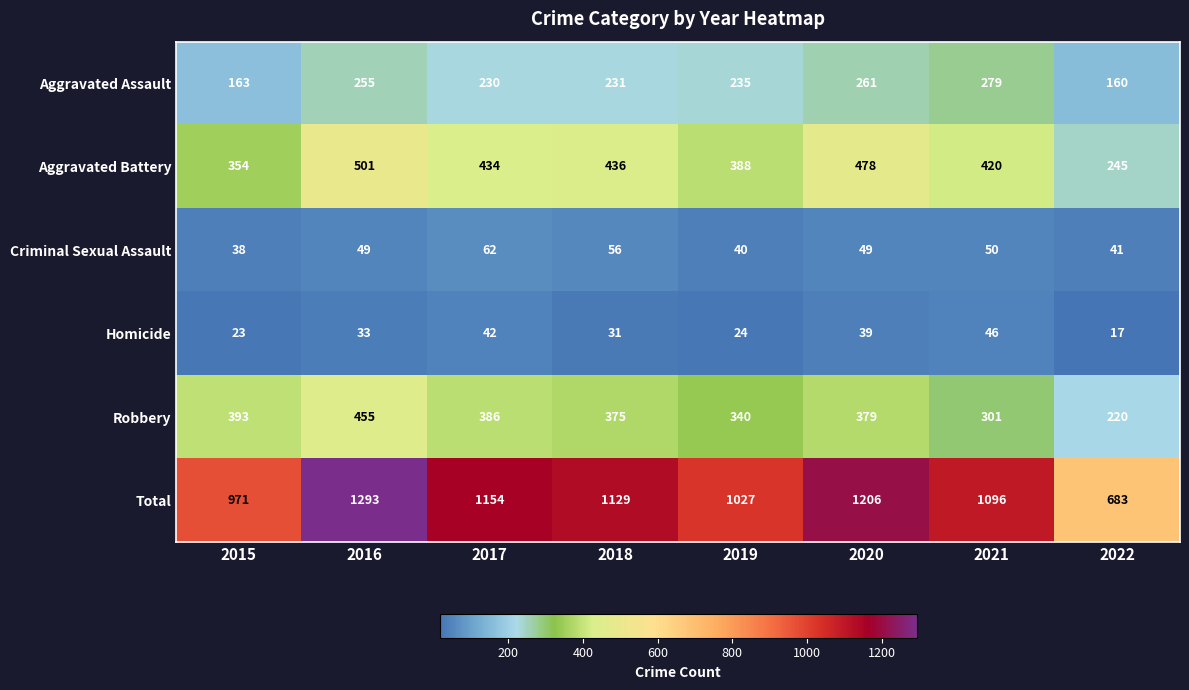

Count the number of categories in the chart.

8